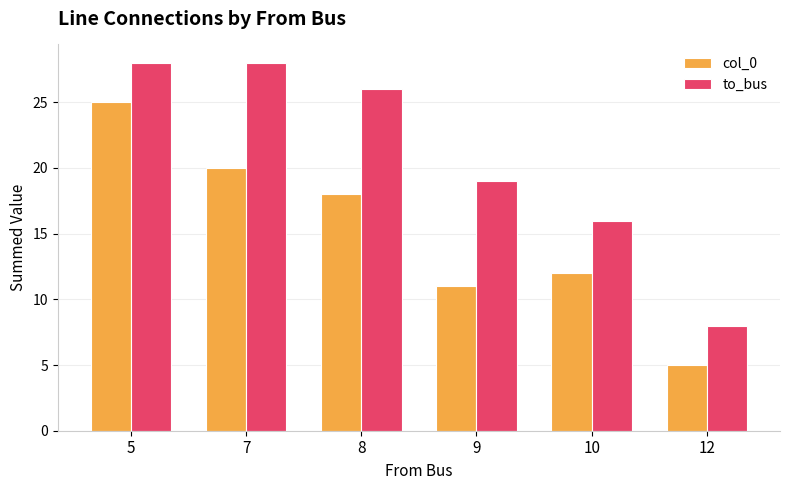

Read the to_bus value at 9, to the nearest 10.

20